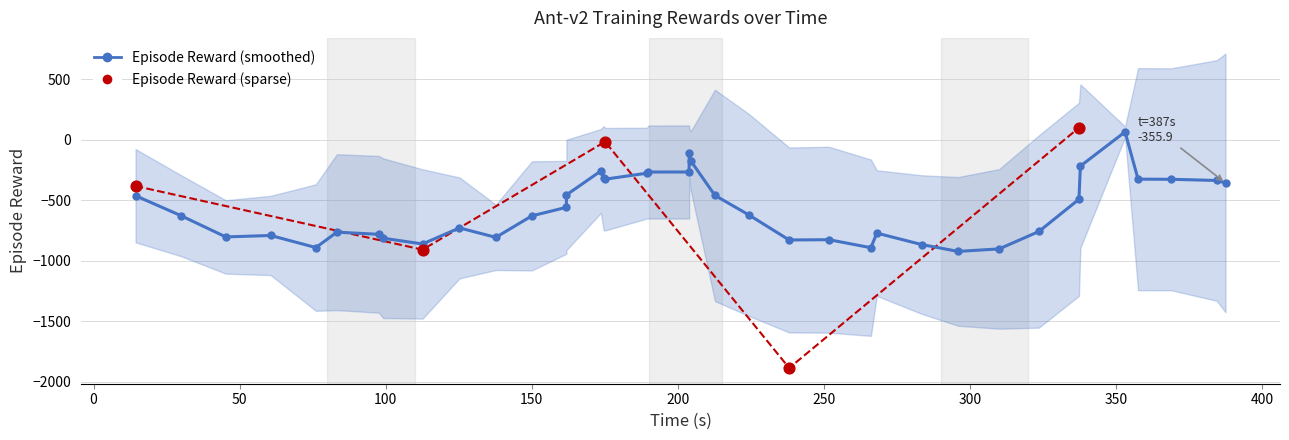

Which series has the largest Y range (max minus min)?

r